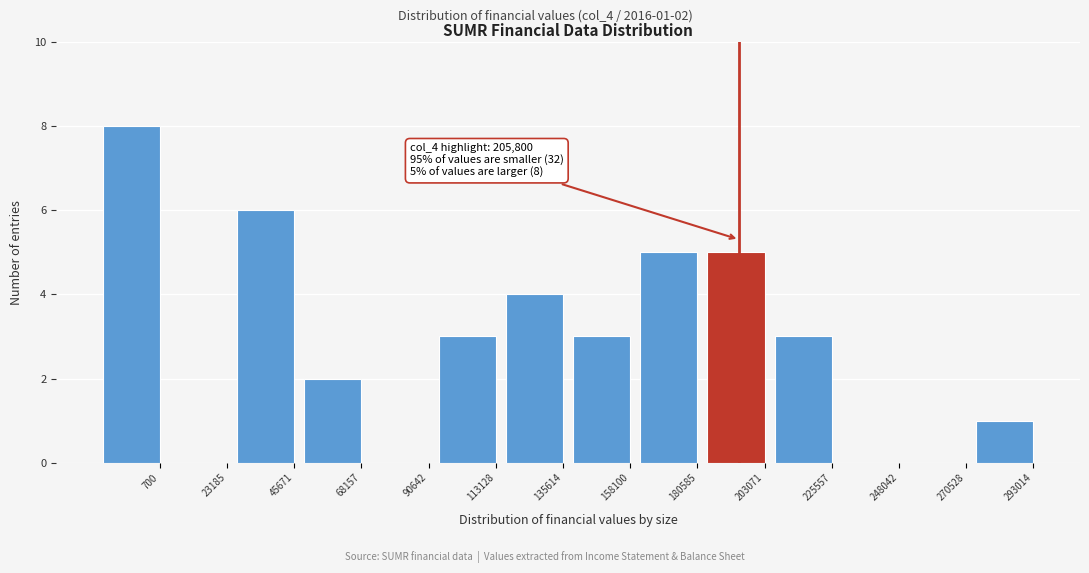

Reading right to left, extract all data points from this chart.

293014=1	270528=0	248042=0	225557=3	203071=5	180585=5	158100=3	135614=4	113128=3	90642=0	68157=2	45671=6	23185=0	700=8